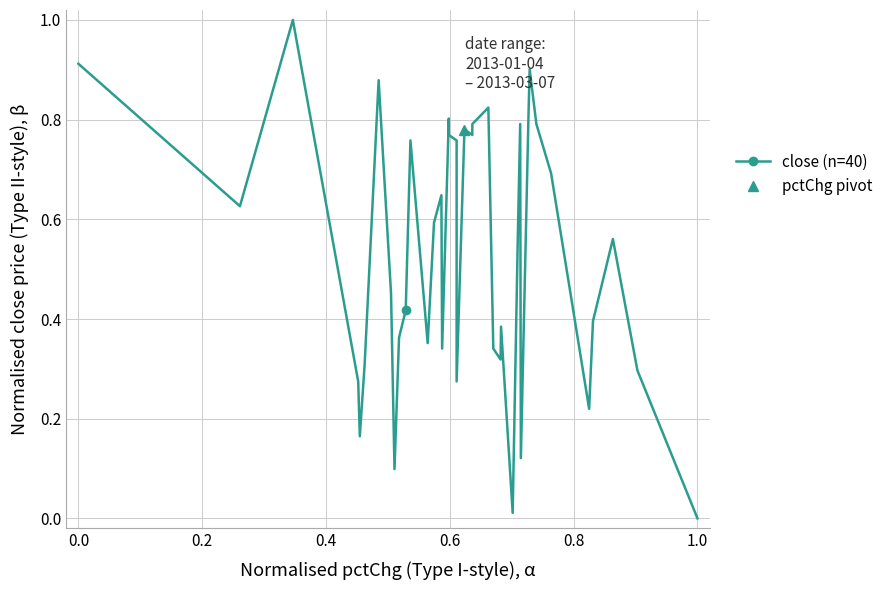

How many data points does each series have?

40